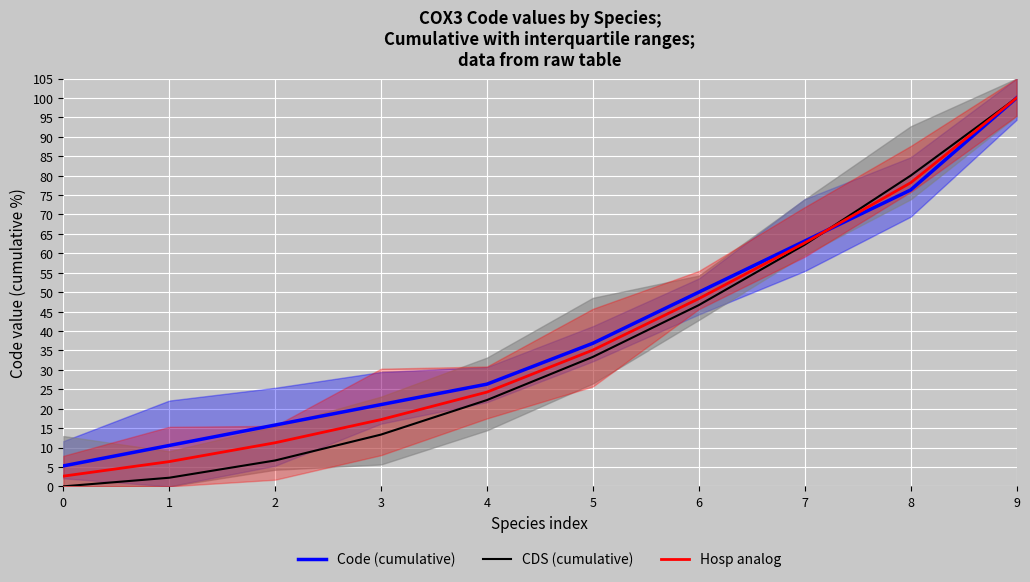

What are all the series names shown in the legend?

Code (cumulative), CDS (cumulative), Hosp analog